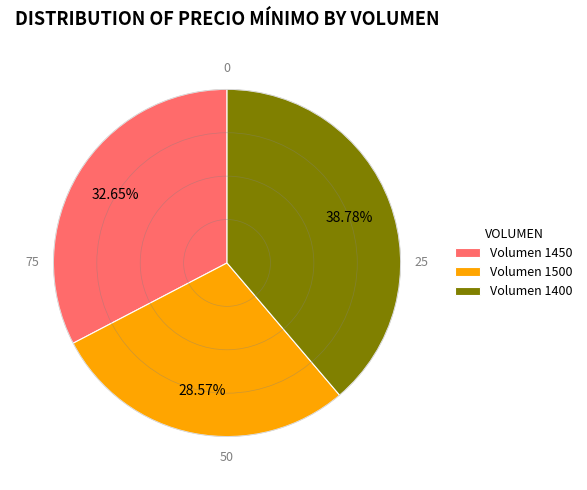

Approximately how many times larger is the value at Volumen 1500 compared to Volumen 1400?

0.7